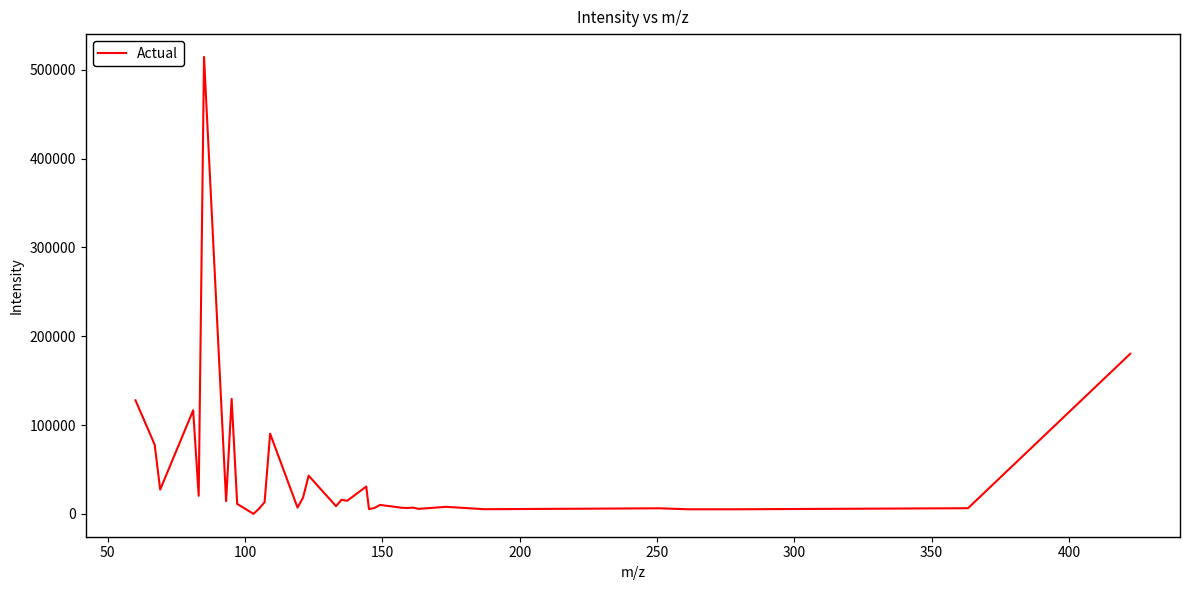

What is the greatest value displayed?

514338.9